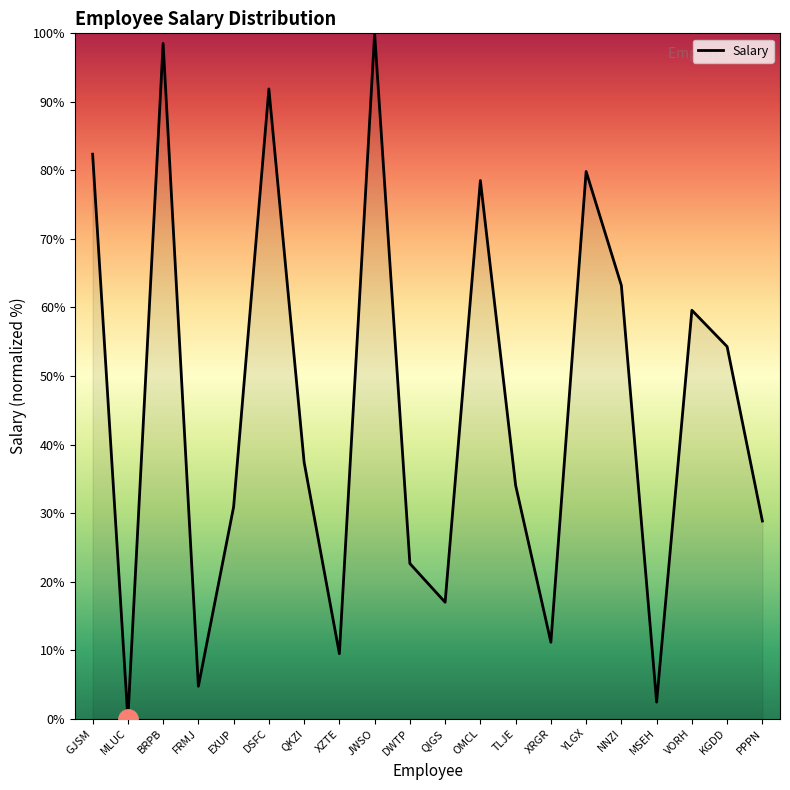

Rank the categories by value from lowest to highest.

MLUC, MSEH, FRMJ, XZTE, XRGR, QIGS, DWTP, PPPN, EXUP, TLJE, QKZI, KGDD, VORH, NNZI, OMCL, YLGX, GJSM, DSFC, BRPB, JWSO